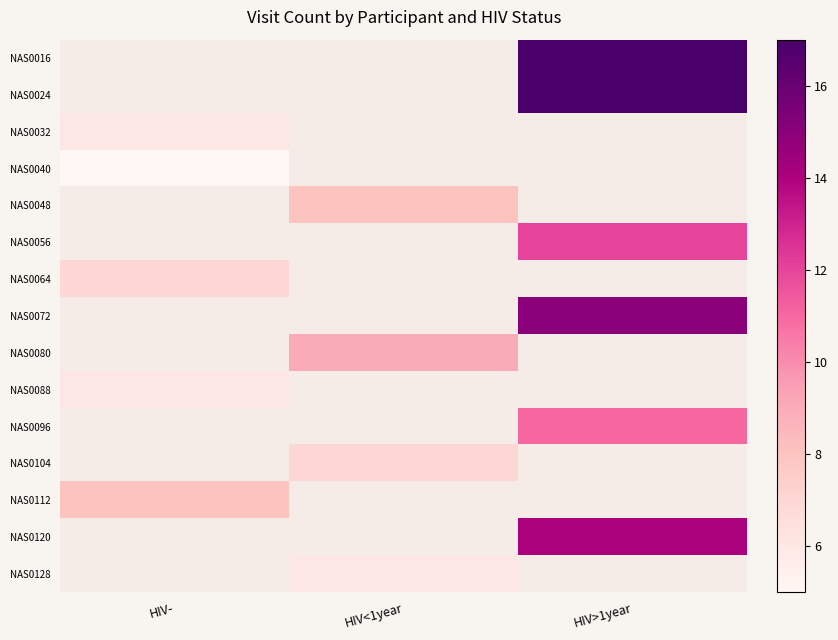

What is the maximum value for NAS0112?

8.0